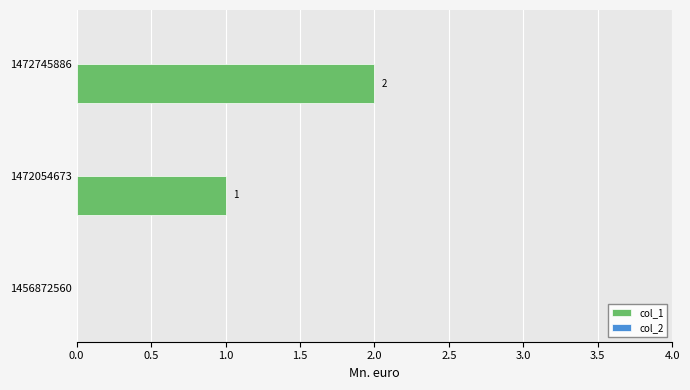

The value at 1456872560 is 0. True or false?

True